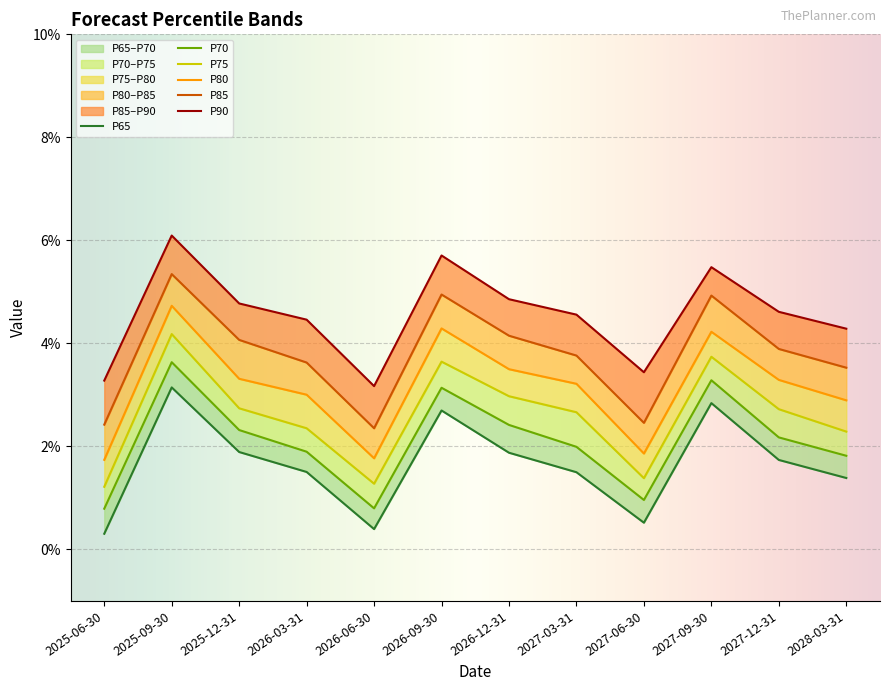

What is the sum of the P90 values at 2026-06-30 and 2026-12-31?

0.1